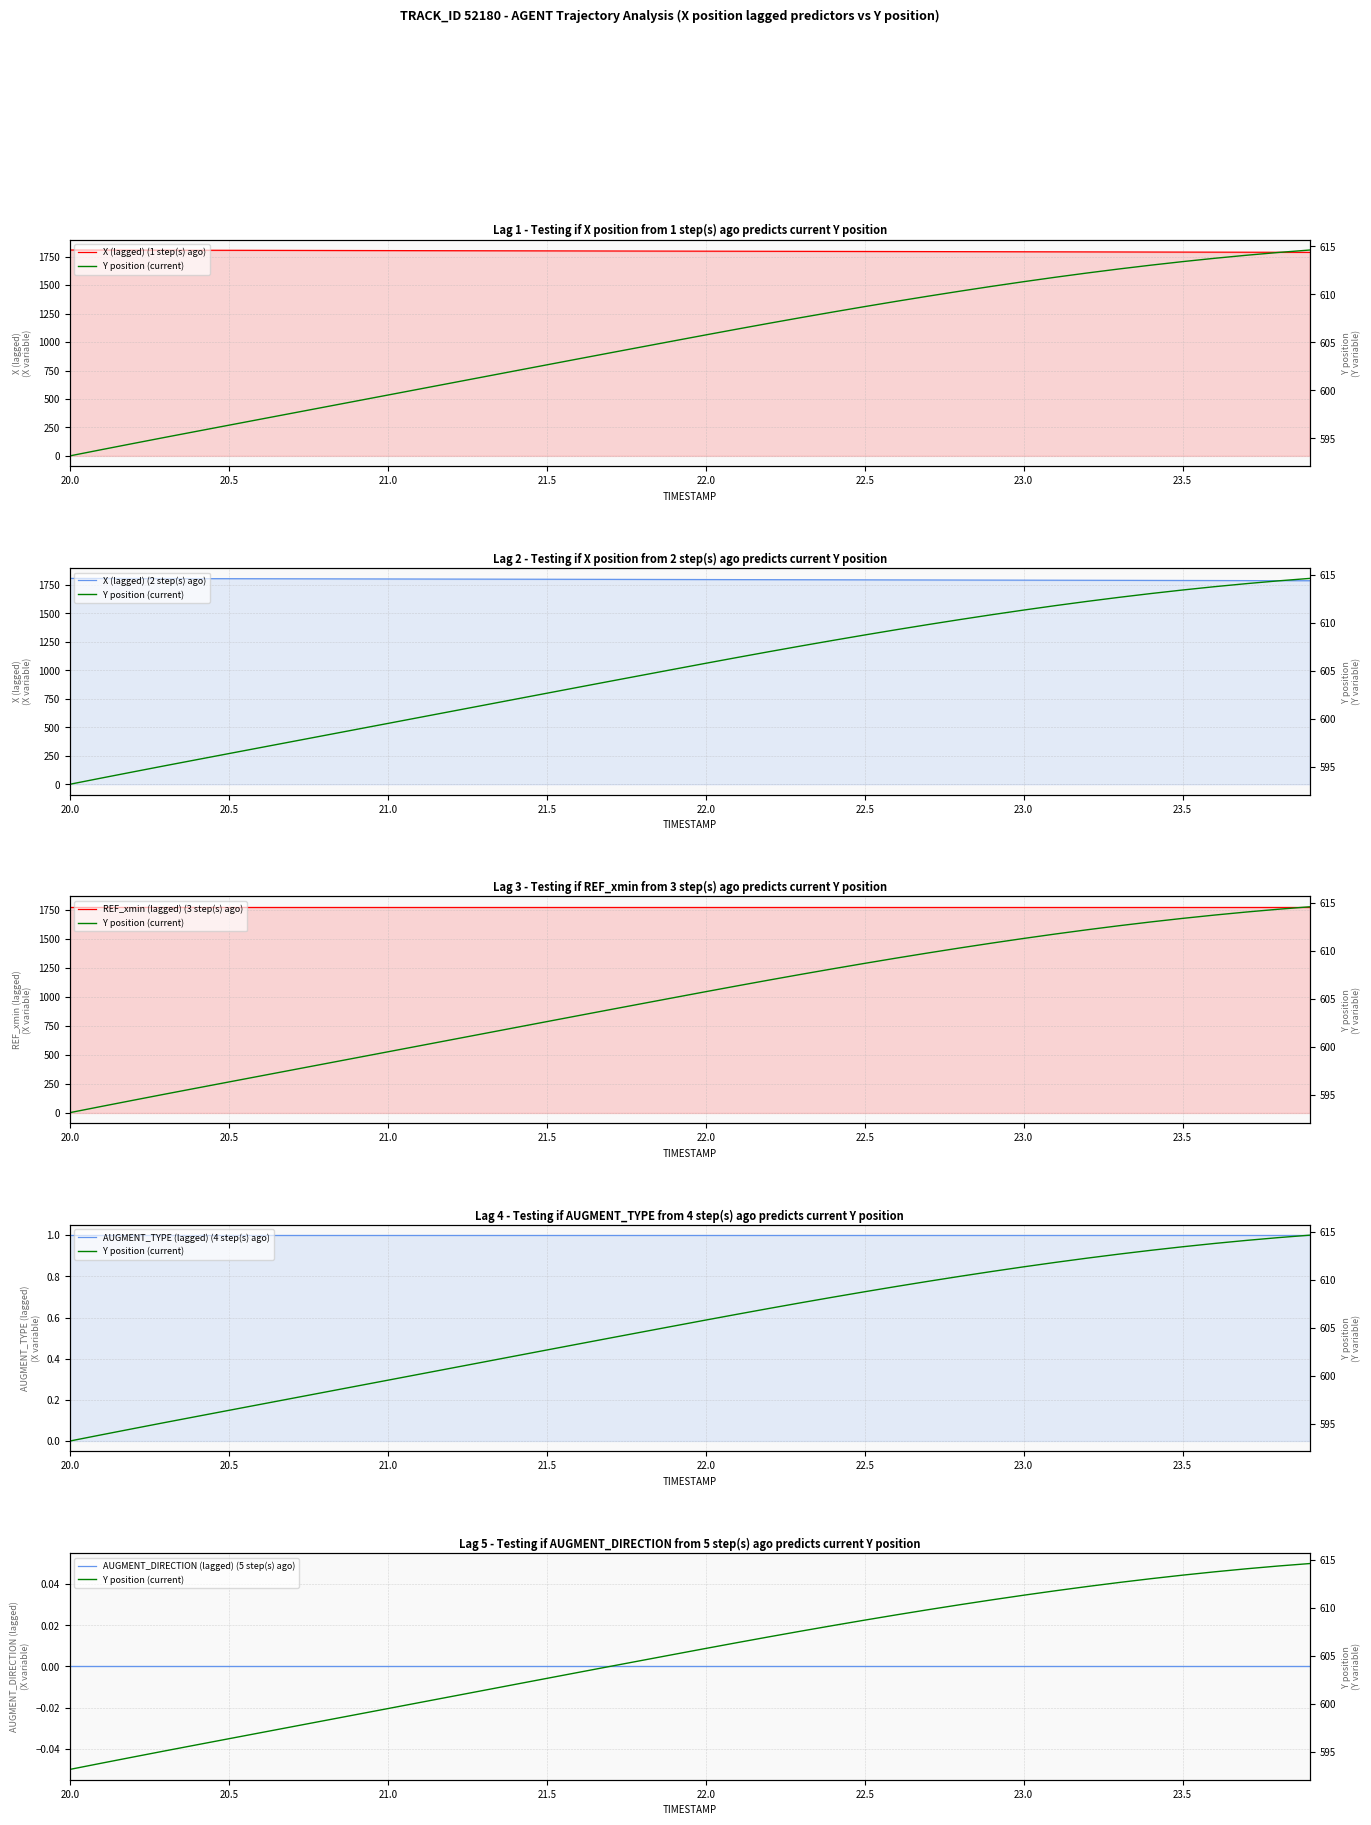

Rank the series at 22.5 from highest to lowest value.

X (lagged) (1 step(s) ago), X (lagged) (2 step(s) ago), REF_xmin (lagged) (3 step(s) ago), Y position (current), AUGMENT_TYPE (lagged) (4 step(s) ago), AUGMENT_DIRECTION (lagged) (5 step(s) ago)